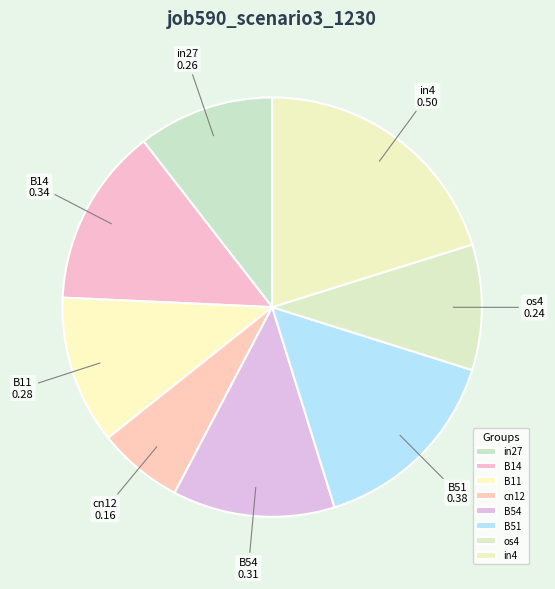

Between in27 and B14, which is larger?

B14